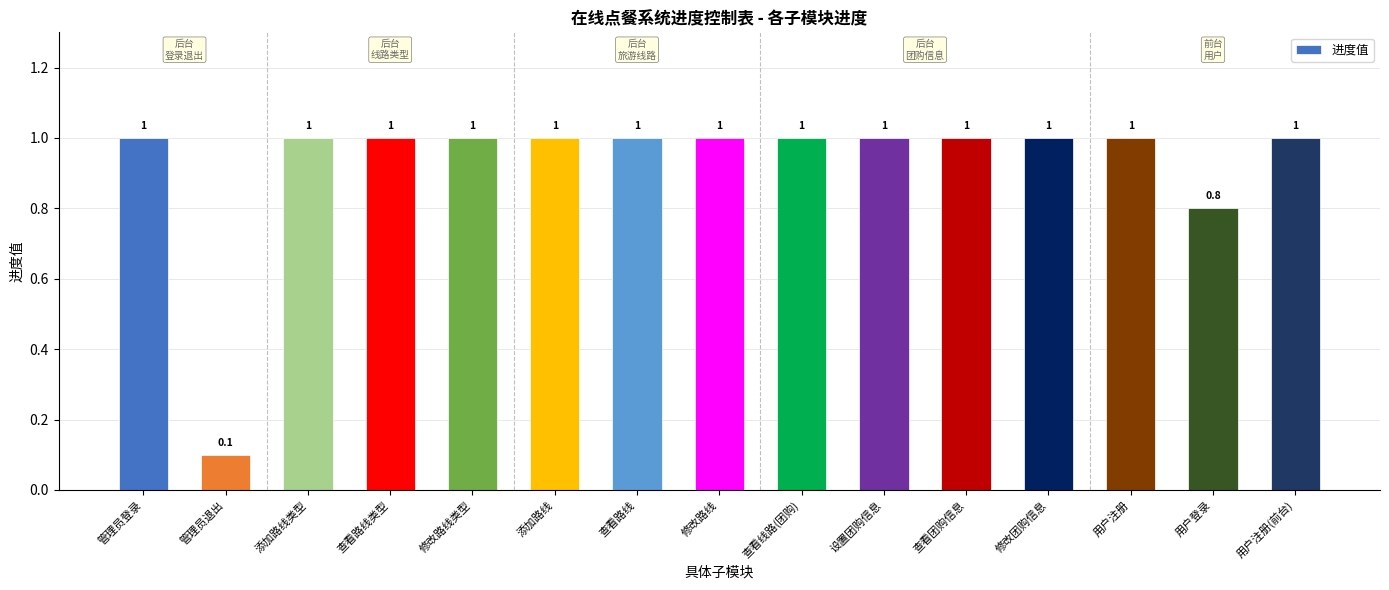

What is the difference between the maximum and minimum values?

0.9